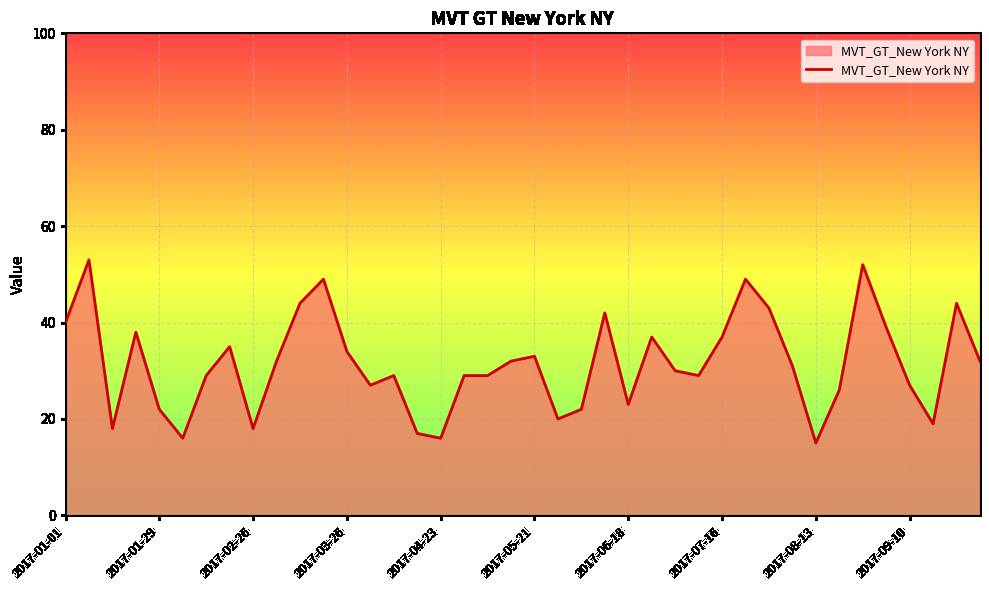

What is the smallest value displayed?

15